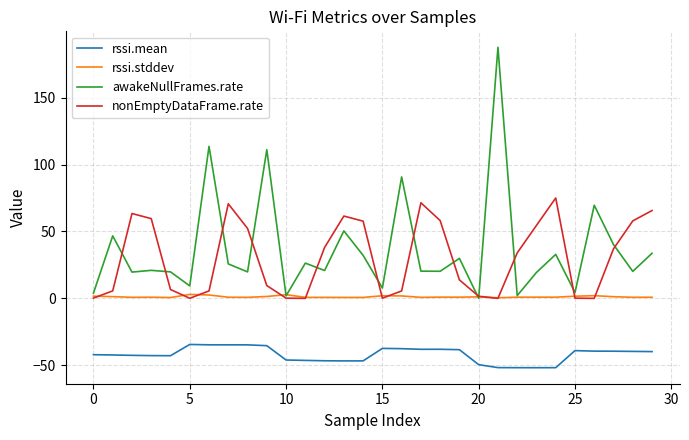

What is the maximum value shown in the chart?

187.5